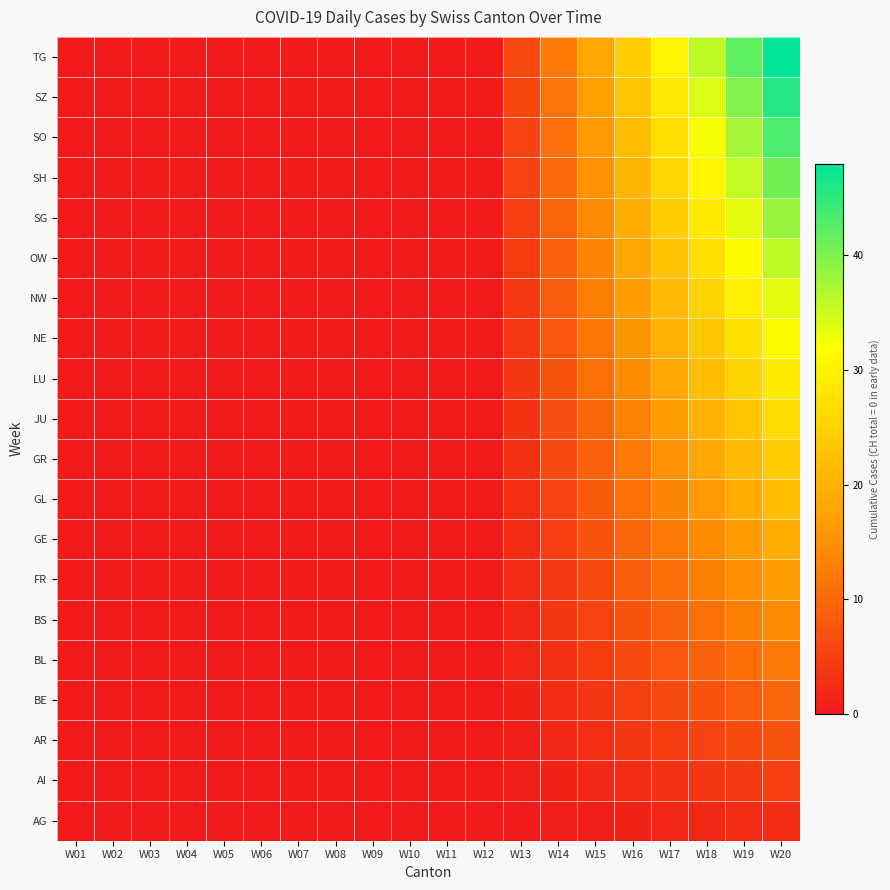

Reading right to left, list all the values displayed in this chart.

AG: W20=2.4	W19=2.1	W18=1.8	W17=1.5	W16=1.2	W15=0.9	W14=0.6	W13=0.3	W12=0.0	W11=0.0	W10=0.0	W09=0.0	W08=0.0	W07=0.0	W06=0.0	W05=0.0	W04=0.0	W03=0.0	W02=0.0	W01=0.0
AI: W20=4.8	W19=4.2	W18=3.6	W17=3.0	W16=2.4	W15=1.8	W14=1.2	W13=0.6	W12=0.0	W11=0.0	W10=0.0	W09=0.0	W08=0.0	W07=0.0	W06=0.0	W05=0.0	W04=0.0	W03=0.0	W02=0.0	W01=0.0
AR: W20=7.2	W19=6.3	W18=5.4	W17=4.5	W16=3.6	W15=2.7	W14=1.8	W13=0.9	W12=0.0	W11=0.0	W10=0.0	W09=0.0	W08=0.0	W07=0.0	W06=0.0	W05=0.0	W04=0.0	W03=0.0	W02=0.0	W01=0.0
BE: W20=9.6	W19=8.4	W18=7.2	W17=6.0	W16=4.8	W15=3.6	W14=2.4	W13=1.2	W12=0.0	W11=0.0	W10=0.0	W09=0.0	W08=0.0	W07=0.0	W06=0.0	W05=0.0	W04=0.0	W03=0.0	W02=0.0	W01=0.0
BL: W20=12.0	W19=10.5	W18=9.0	W17=7.5	W16=6.0	W15=4.5	W14=3.0	W13=1.5	W12=0.0	W11=0.0	W10=0.0	W09=0.0	W08=0.0	W07=0.0	W06=0.0	W05=0.0	W04=0.0	W03=0.0	W02=0.0	W01=0.0
BS: W20=14.4	W19=12.6	W18=10.8	W17=9.0	W16=7.2	W15=5.4	W14=3.6	W13=1.8	W12=0.0	W11=0.0	W10=0.0	W09=0.0	W08=0.0	W07=0.0	W06=0.0	W05=0.0	W04=0.0	W03=0.0	W02=0.0	W01=0.0
FR: W20=16.8	W19=14.7	W18=12.6	W17=10.5	W16=8.4	W15=6.3	W14=4.2	W13=2.1	W12=0.0	W11=0.0	W10=0.0	W09=0.0	W08=0.0	W07=0.0	W06=0.0	W05=0.0	W04=0.0	W03=0.0	W02=0.0	W01=0.0
GE: W20=19.2	W19=16.8	W18=14.4	W17=12.0	W16=9.6	W15=7.2	W14=4.8	W13=2.4	W12=0.0	W11=0.0	W10=0.0	W09=0.0	W08=0.0	W07=0.0	W06=0.0	W05=0.0	W04=0.0	W03=0.0	W02=0.0	W01=0.0
GL: W20=21.6	W19=18.9	W18=16.2	W17=13.5	W16=10.8	W15=8.1	W14=5.4	W13=2.7	W12=0.0	W11=0.0	W10=0.0	W09=0.0	W08=0.0	W07=0.0	W06=0.0	W05=0.0	W04=0.0	W03=0.0	W02=0.0	W01=0.0
GR: W20=24.0	W19=21.0	W18=18.0	W17=15.0	W16=12.0	W15=9.0	W14=6.0	W13=3.0	W12=0.0	W11=0.0	W10=0.0	W09=0.0	W08=0.0	W07=0.0	W06=0.0	W05=0.0	W04=0.0	W03=0.0	W02=0.0	W01=0.0
JU: W20=26.4	W19=23.1	W18=19.8	W17=16.5	W16=13.2	W15=9.9	W14=6.6	W13=3.3	W12=0.0	W11=0.0	W10=0.0	W09=0.0	W08=0.0	W07=0.0	W06=0.0	W05=0.0	W04=0.0	W03=0.0	W02=0.0	W01=0.0
LU: W20=28.8	W19=25.2	W18=21.6	W17=18.0	W16=14.4	W15=10.8	W14=7.2	W13=3.6	W12=0.0	W11=0.0	W10=0.0	W09=0.0	W08=0.0	W07=0.0	W06=0.0	W05=0.0	W04=0.0	W03=0.0	W02=0.0	W01=0.0
NE: W20=31.2	W19=27.3	W18=23.4	W17=19.5	W16=15.6	W15=11.7	W14=7.8	W13=3.9	W12=0.0	W11=0.0	W10=0.0	W09=0.0	W08=0.0	W07=0.0	W06=0.0	W05=0.0	W04=0.0	W03=0.0	W02=0.0	W01=0.0
NW: W20=33.6	W19=29.4	W18=25.2	W17=21.0	W16=16.8	W15=12.6	W14=8.4	W13=4.2	W12=0.0	W11=0.0	W10=0.0	W09=0.0	W08=0.0	W07=0.0	W06=0.0	W05=0.0	W04=0.0	W03=0.0	W02=0.0	W01=0.0
OW: W20=36.0	W19=31.5	W18=27.0	W17=22.5	W16=18.0	W15=13.5	W14=9.0	W13=4.5	W12=0.0	W11=0.0	W10=0.0	W09=0.0	W08=0.0	W07=0.0	W06=0.0	W05=0.0	W04=0.0	W03=0.0	W02=0.0	W01=0.0
SG: W20=38.4	W19=33.6	W18=28.8	W17=24.0	W16=19.2	W15=14.4	W14=9.6	W13=4.8	W12=0.0	W11=0.0	W10=0.0	W09=0.0	W08=0.0	W07=0.0	W06=0.0	W05=0.0	W04=0.0	W03=0.0	W02=0.0	W01=0.0
SH: W20=40.8	W19=35.7	W18=30.6	W17=25.5	W16=20.4	W15=15.3	W14=10.2	W13=5.1	W12=0.0	W11=0.0	W10=0.0	W09=0.0	W08=0.0	W07=0.0	W06=0.0	W05=0.0	W04=0.0	W03=0.0	W02=0.0	W01=0.0
SO: W20=43.2	W19=37.8	W18=32.4	W17=27.0	W16=21.6	W15=16.2	W14=10.8	W13=5.4	W12=0.0	W11=0.0	W10=0.0	W09=0.0	W08=0.0	W07=0.0	W06=0.0	W05=0.0	W04=0.0	W03=0.0	W02=0.0	W01=0.0
SZ: W20=45.6	W19=39.9	W18=34.2	W17=28.5	W16=22.8	W15=17.1	W14=11.4	W13=5.7	W12=0.0	W11=0.0	W10=0.0	W09=0.0	W08=0.0	W07=0.0	W06=0.0	W05=0.0	W04=0.0	W03=0.0	W02=0.0	W01=0.0
TG: W20=48.0	W19=42.0	W18=36.0	W17=30.0	W16=24.0	W15=18.0	W14=12.0	W13=6.0	W12=0.0	W11=0.0	W10=0.0	W09=0.0	W08=0.0	W07=0.0	W06=0.0	W05=0.0	W04=0.0	W03=0.0	W02=0.0	W01=0.0